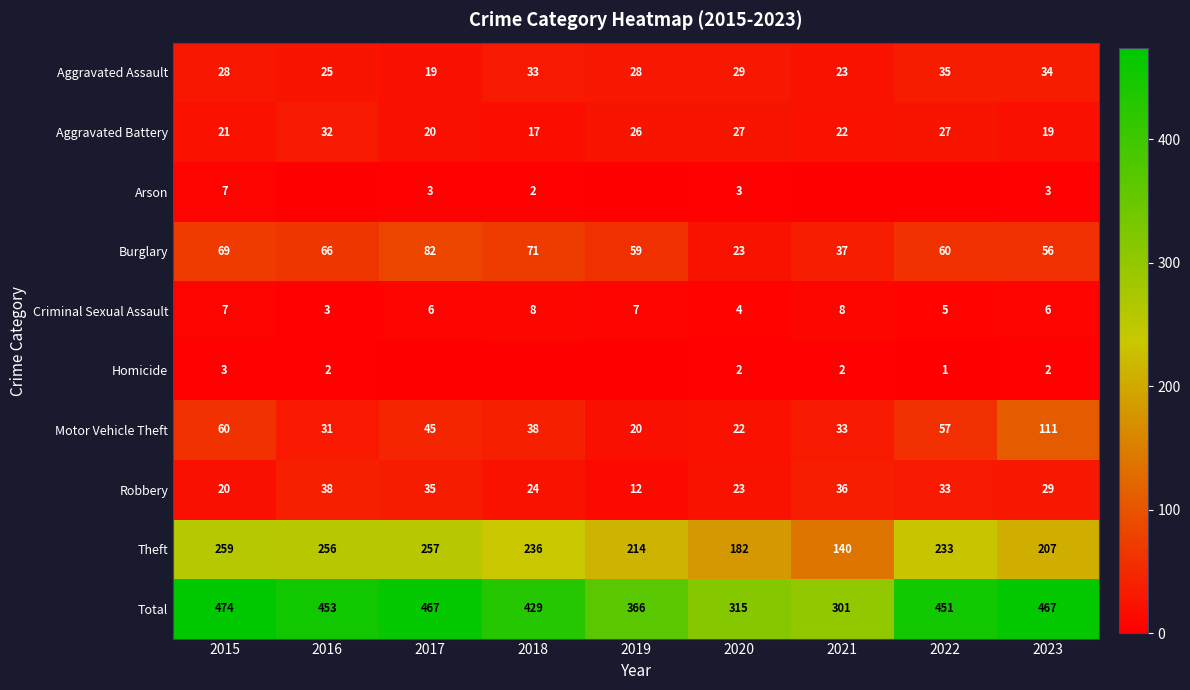

At which category is the sum across all series the highest?

2015